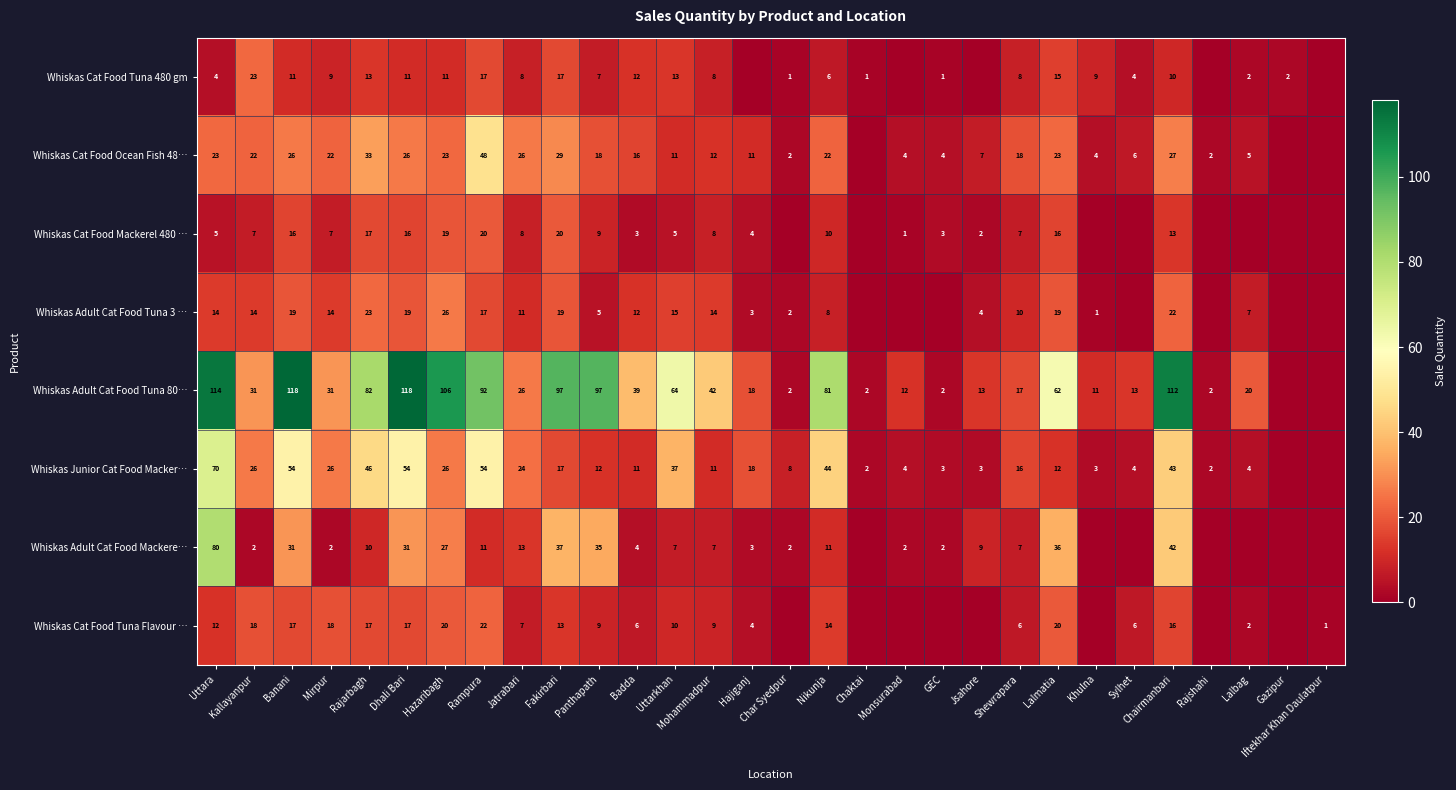

What is the total value across all series at Fakirbari?

249